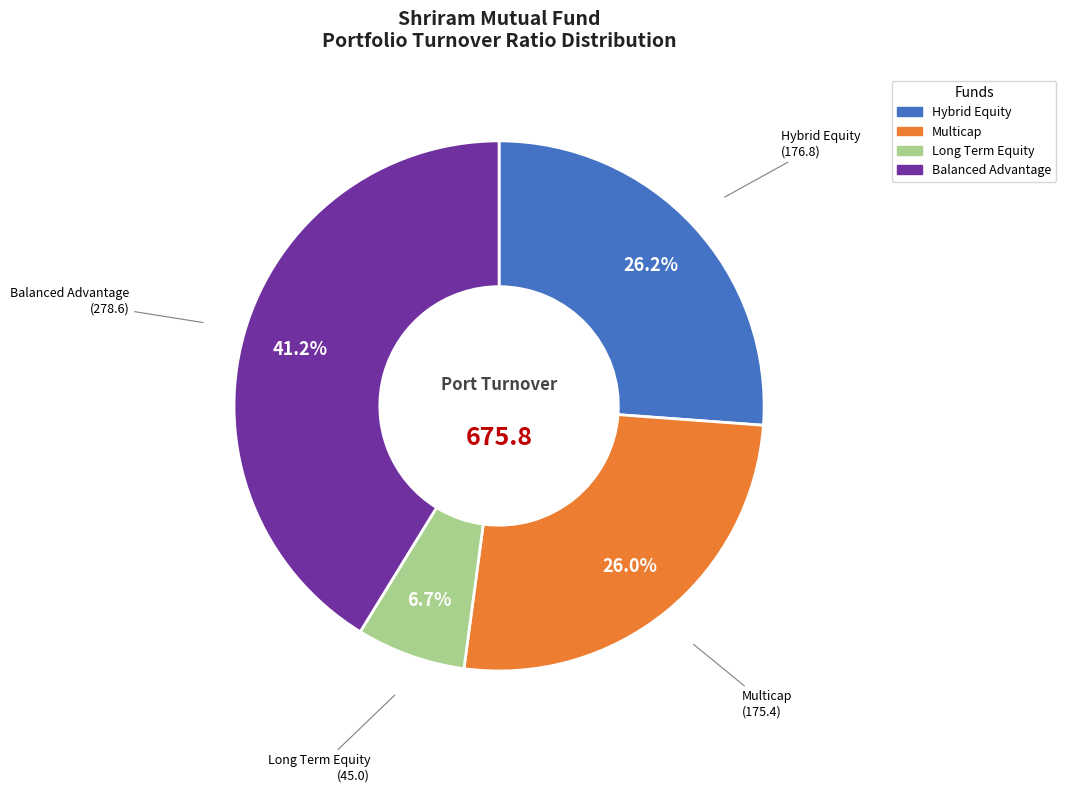

Does any single category account for the majority?

No